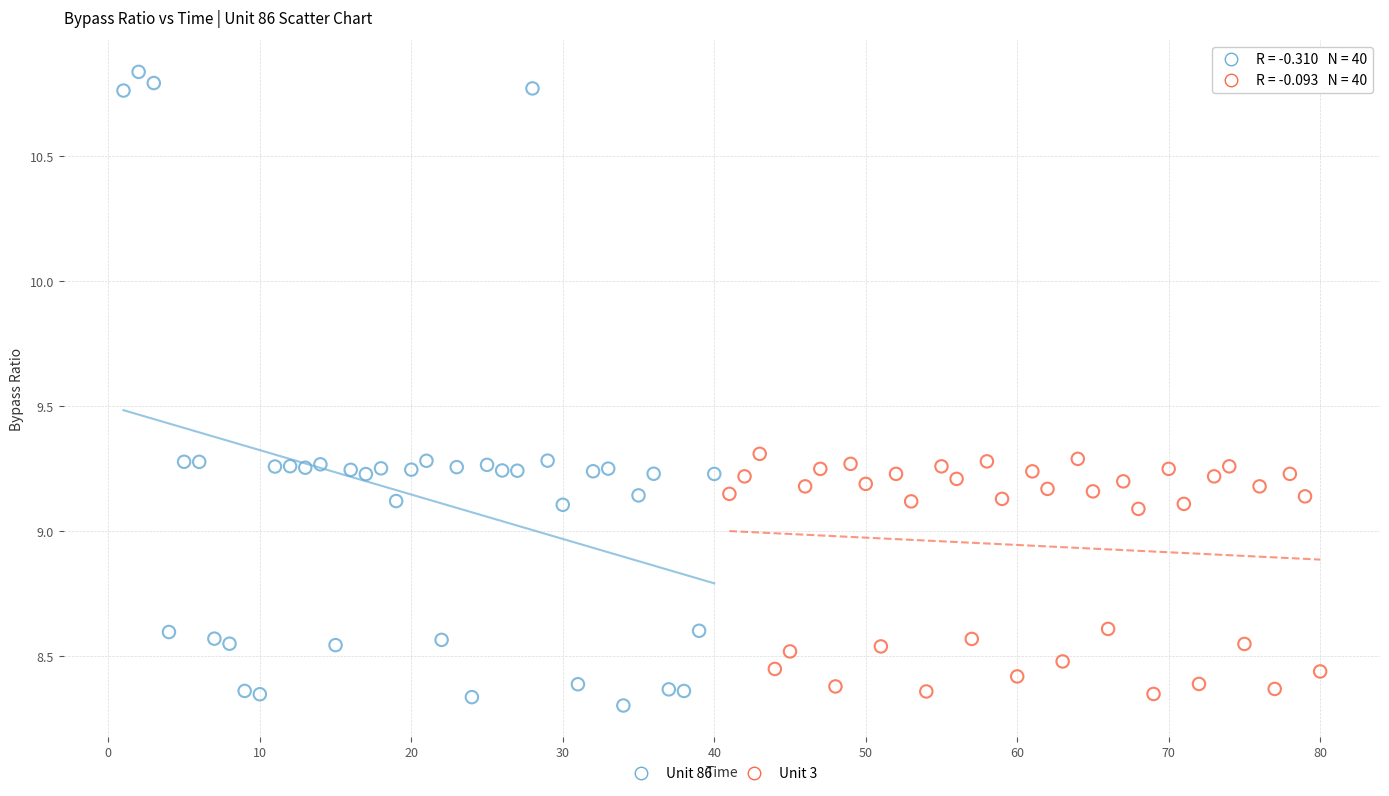

What are all the series names shown in the legend?

Unit 86, Unit 3